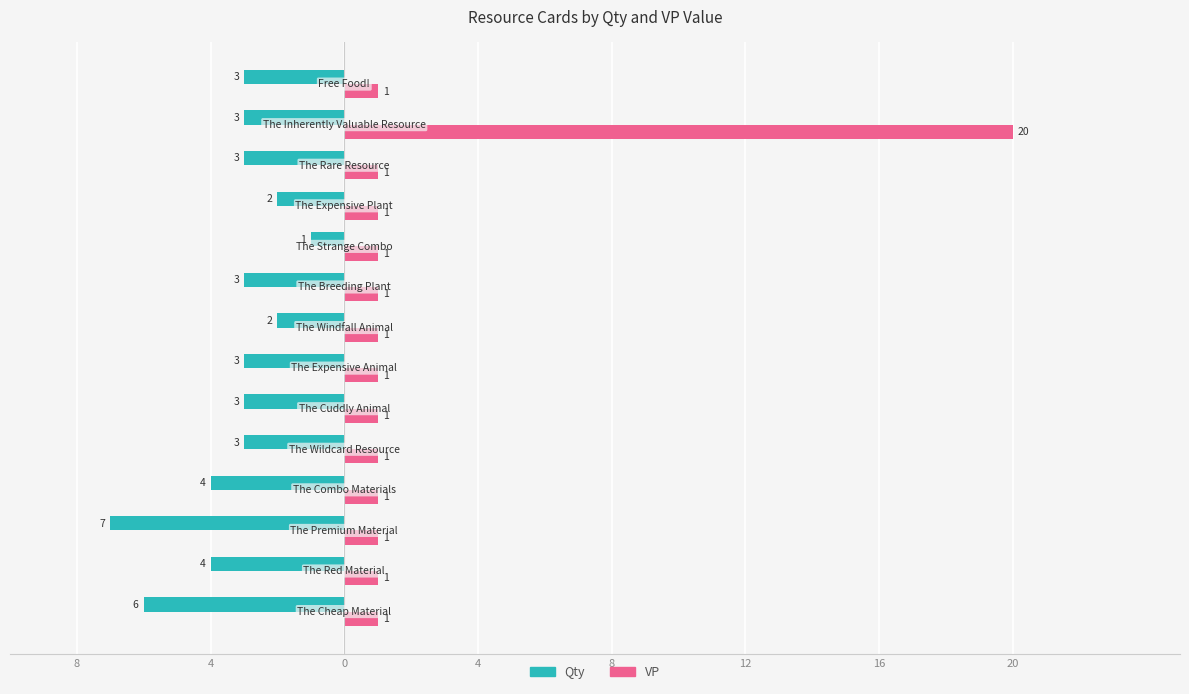

What are all the series names shown in the legend?

Qty, VP